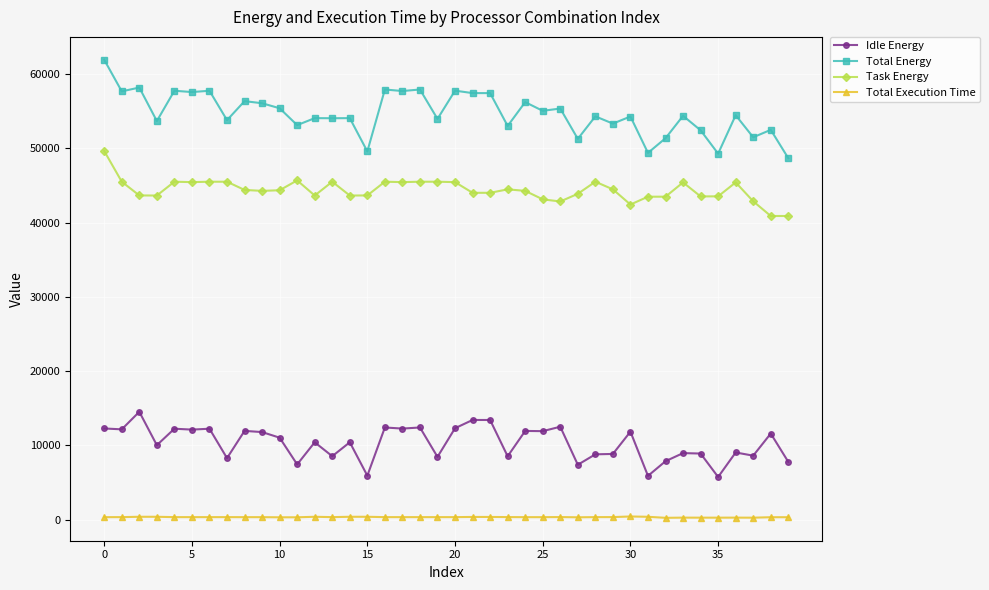

Which series has the widest spread of values?

Total Energy